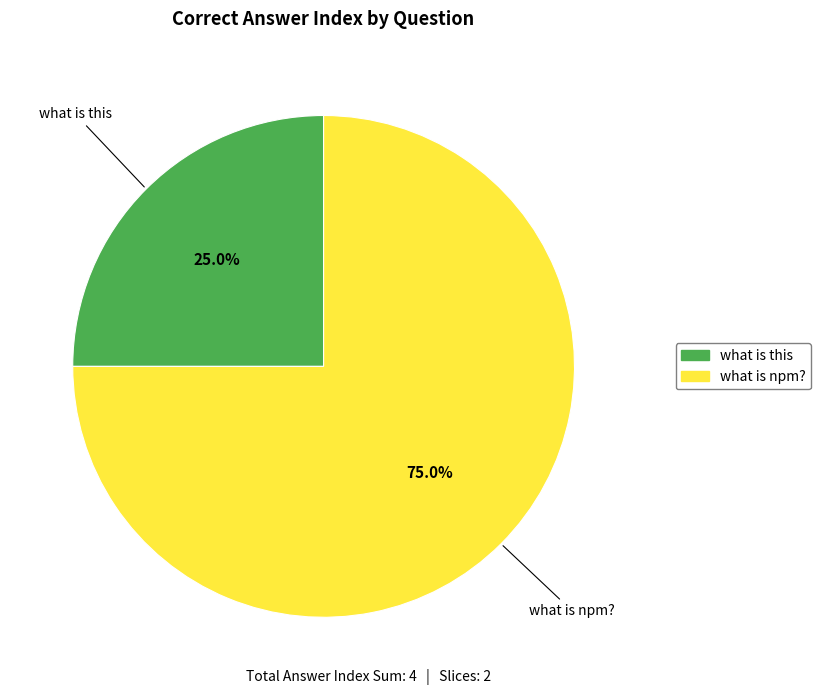

What is the majority slice?

what is npm?